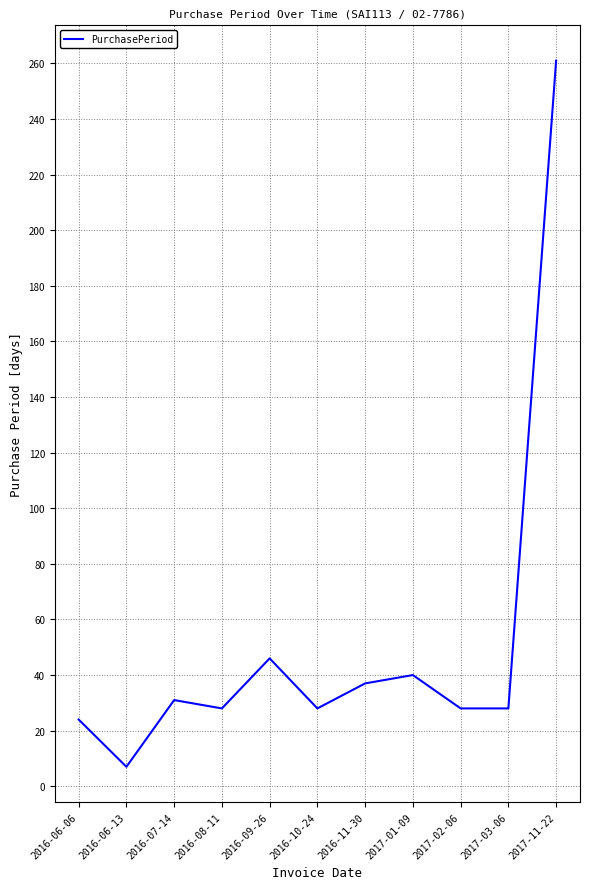

What is the difference between the second highest and second lowest values?

22